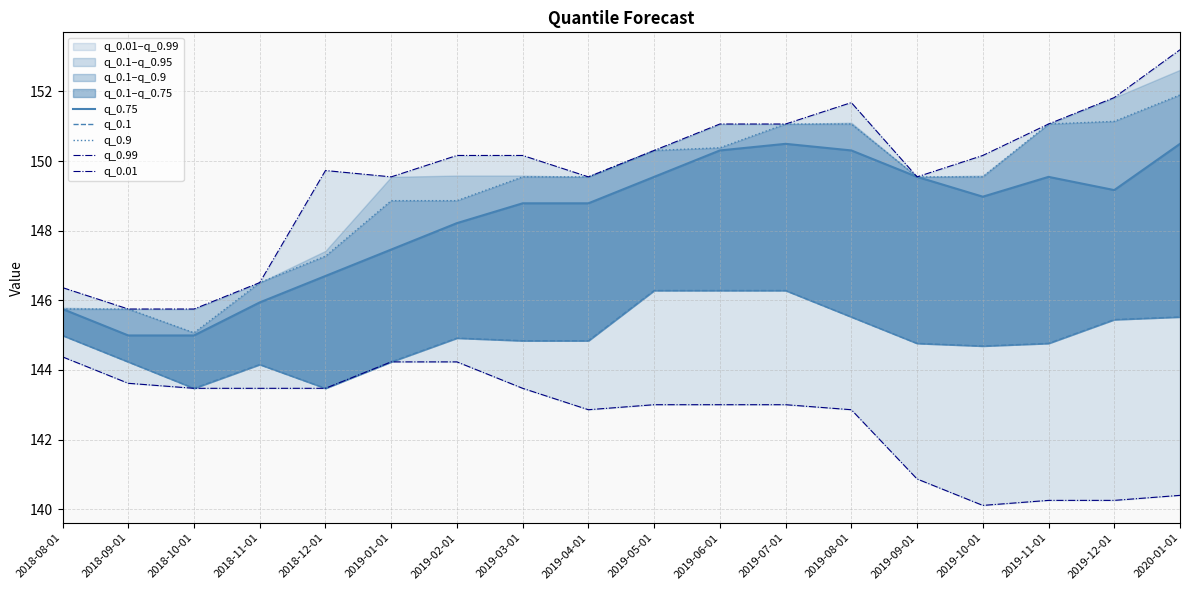

True or false: q_0.99 and q_0.1 intersect in this chart.

False